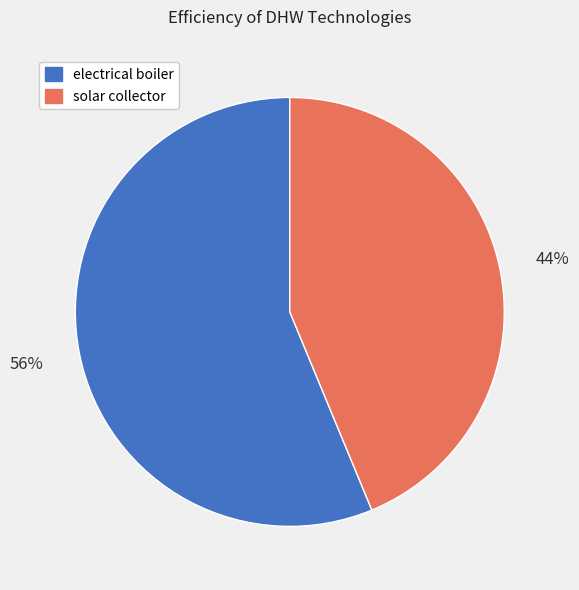

The electrical boiler slice represents 56% of the pie. True or false?

True